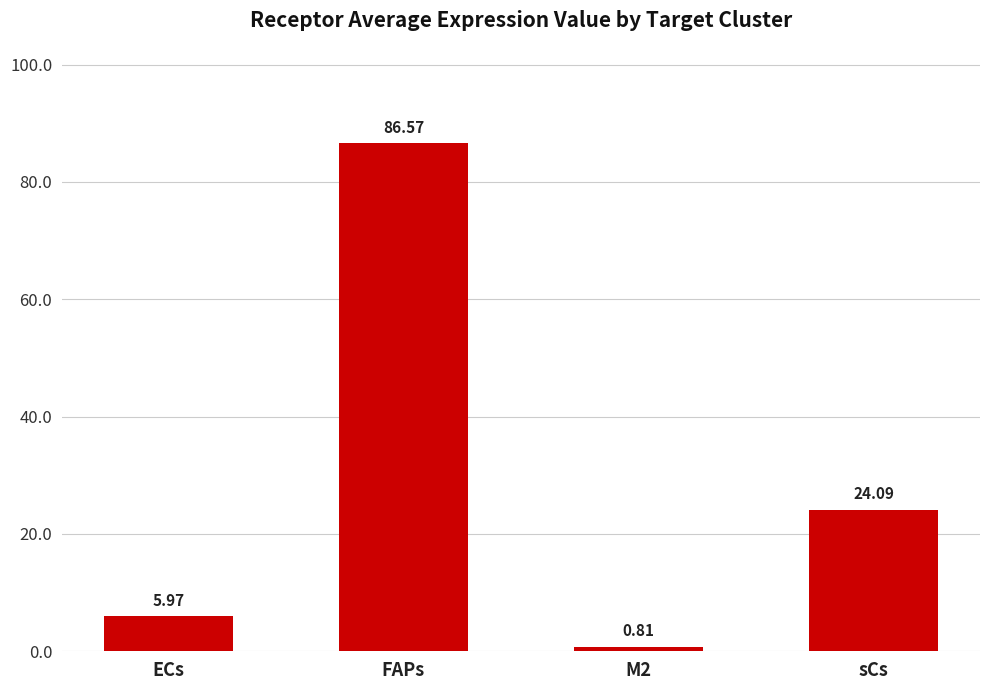

What is the label of the 4th bar from the right?

ECs